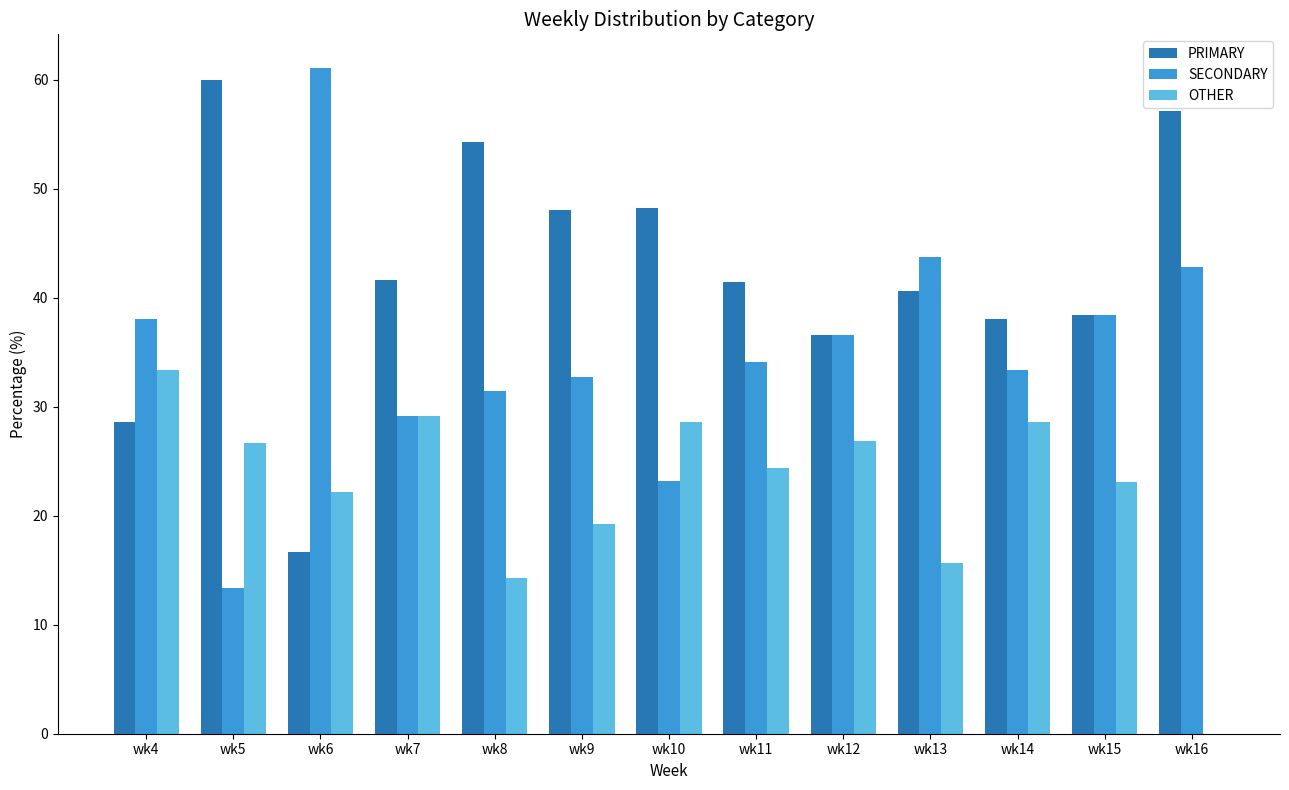

What value does the OTHER series have at wk10?

28.6